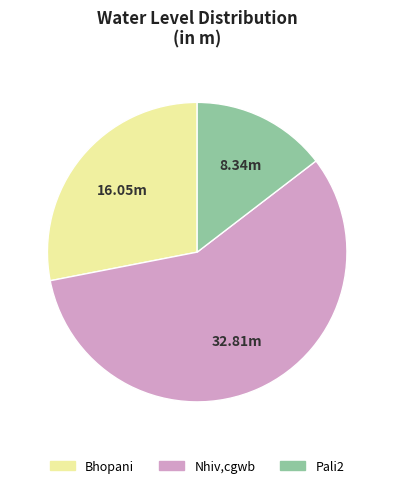

Does Nhiv,cgwb represent more than half of the total?

Yes